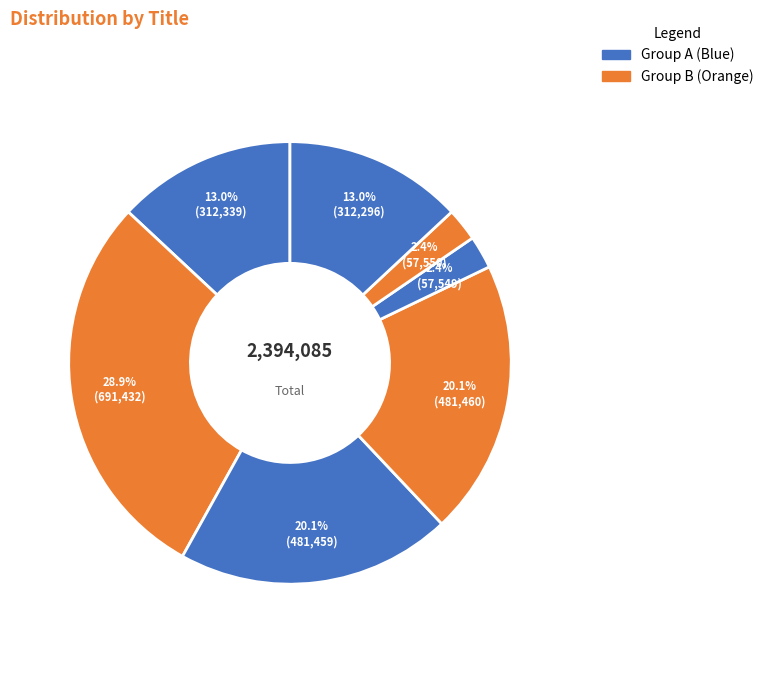

To the nearest percent, what is the average slice percentage?

14%